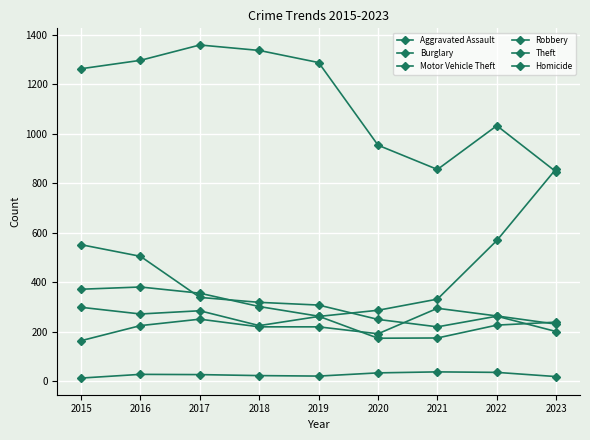

True or false: Motor Vehicle Theft has a value of 299 at 2015.

True